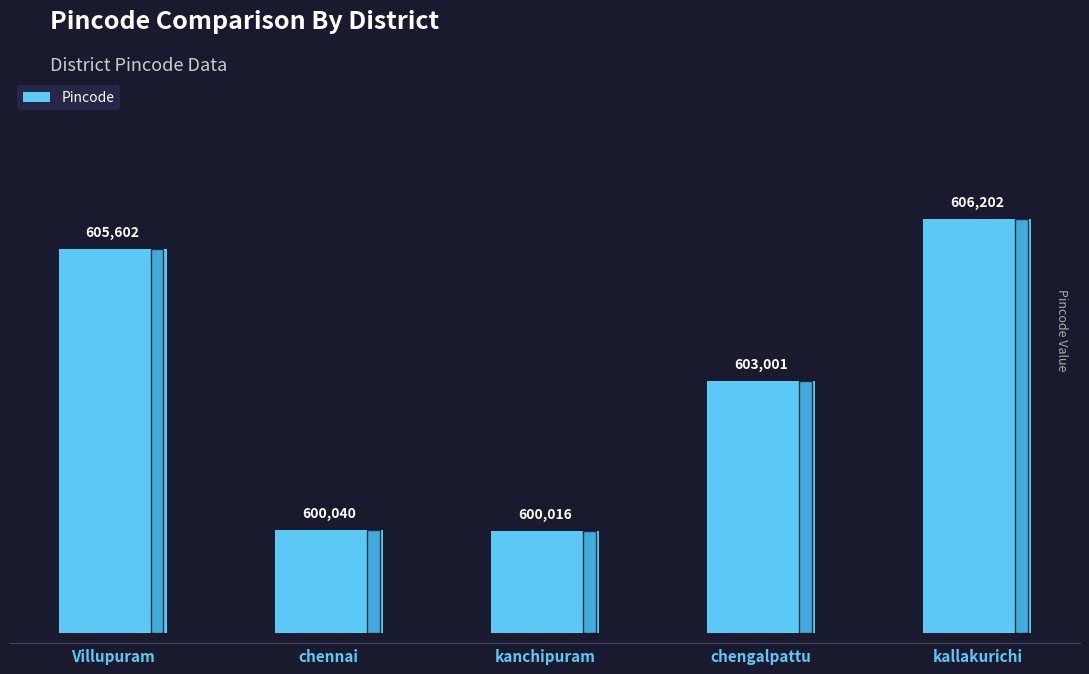

Rank the categories by value from lowest to highest.

kanchipuram, chennai, chengalpattu, Villupuram, kallakurichi